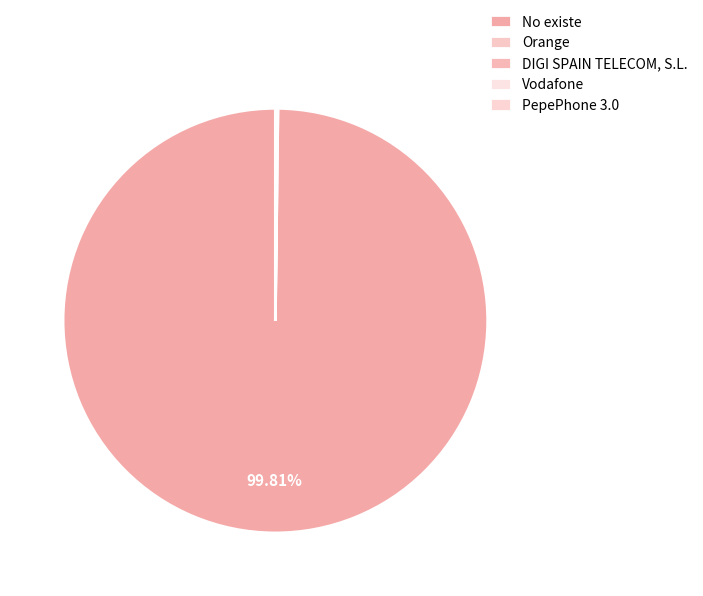

What percentage is NOT represented by DIGI SPAIN TELECOM, S.L.?

99.9%